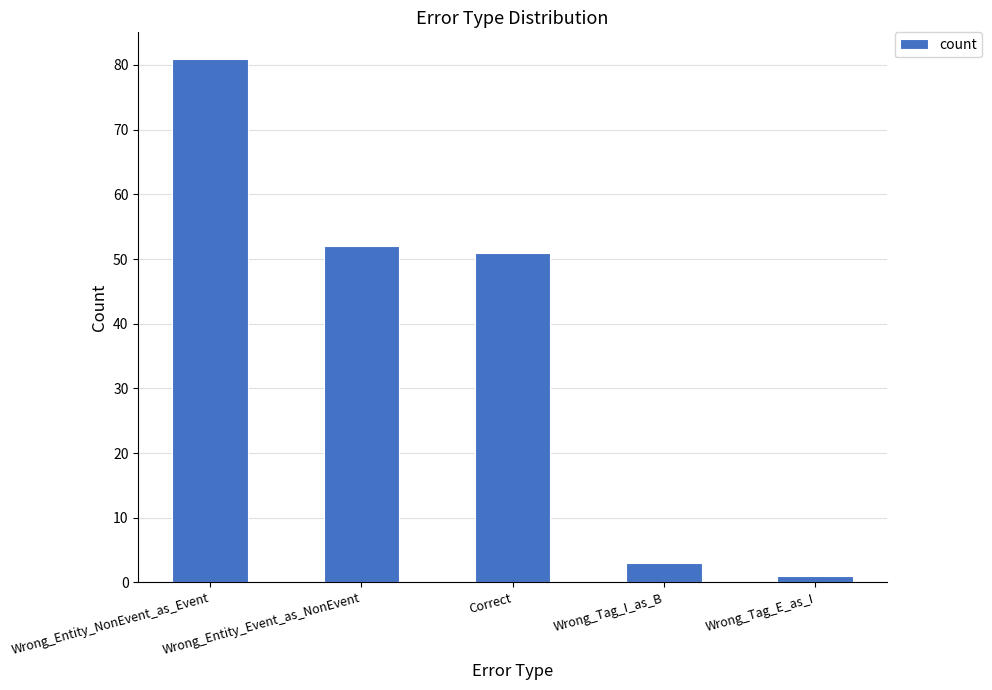

What is the change in value from Wrong_Entity_Event_as_NonEvent to Wrong_Tag_E_as_I?

-51